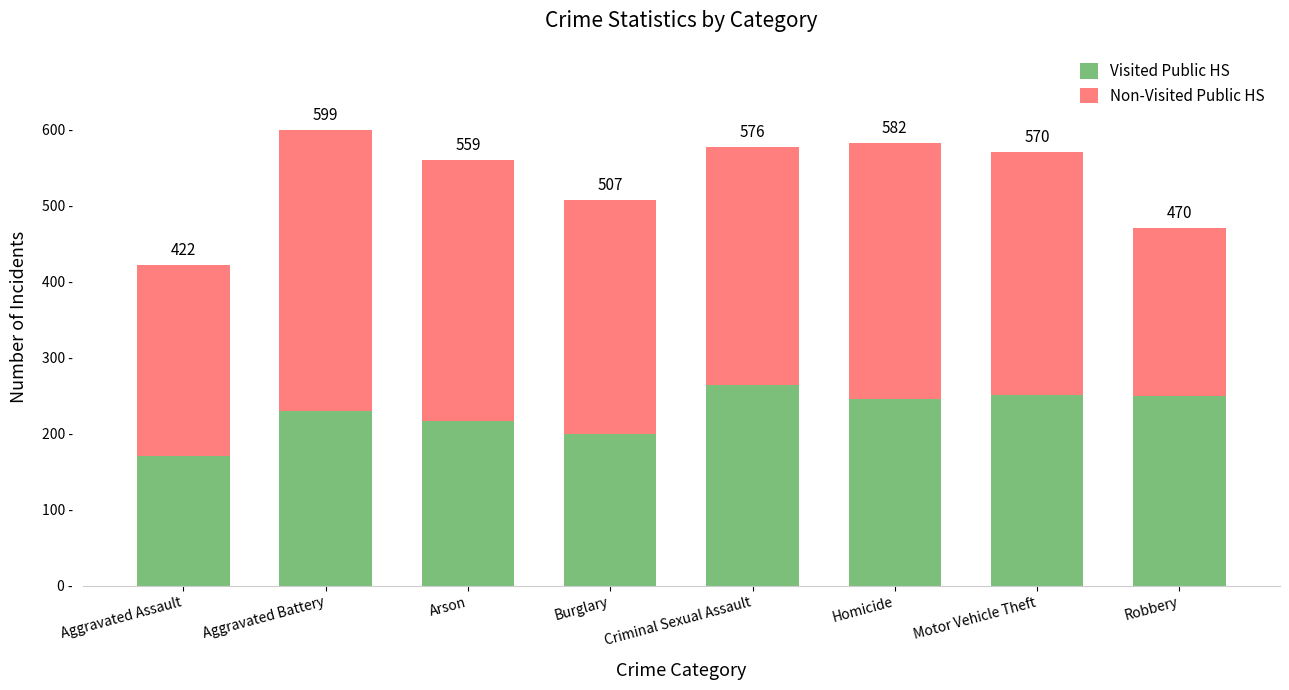

Are the bars horizontal?

No